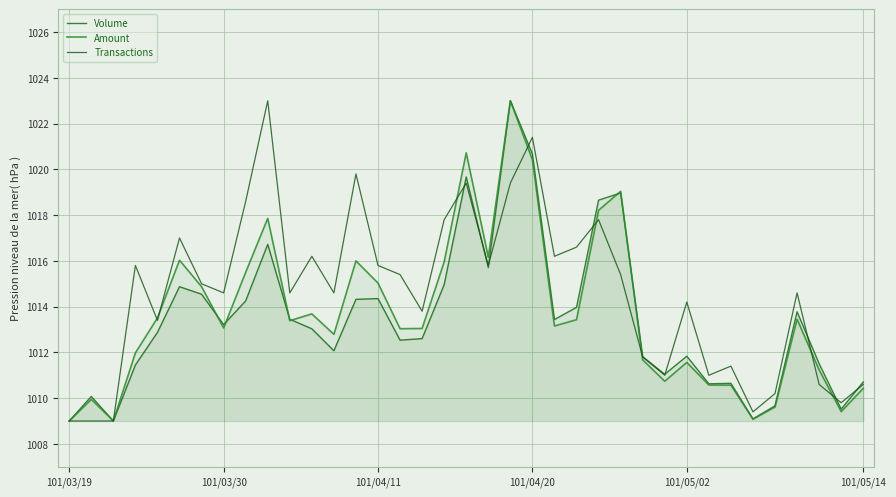

How many lines are shown in the chart?

3